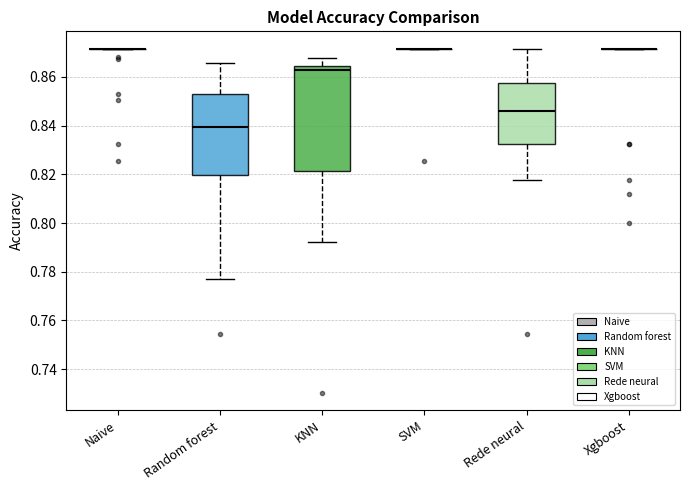

Where does the median line of the box for Random forest sit on the y-axis? The values are not printed on the chart, so give them approximately, as read against the axis.

0.840